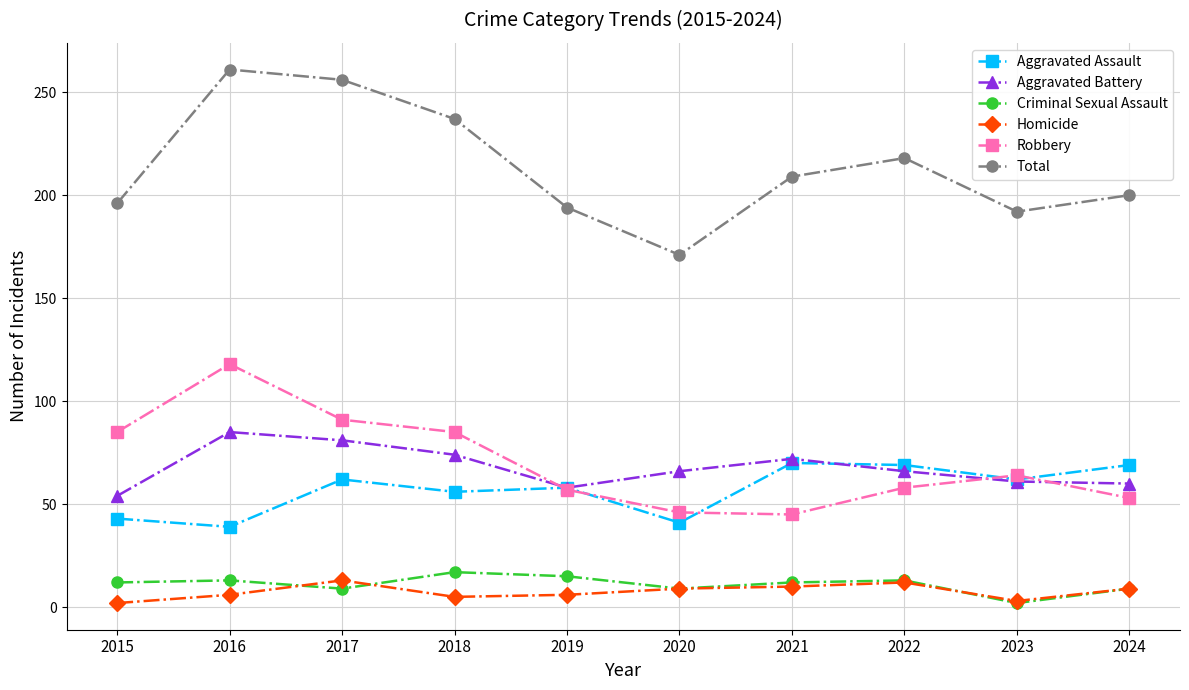

Read the Criminal Sexual Assault value at 2019.

15